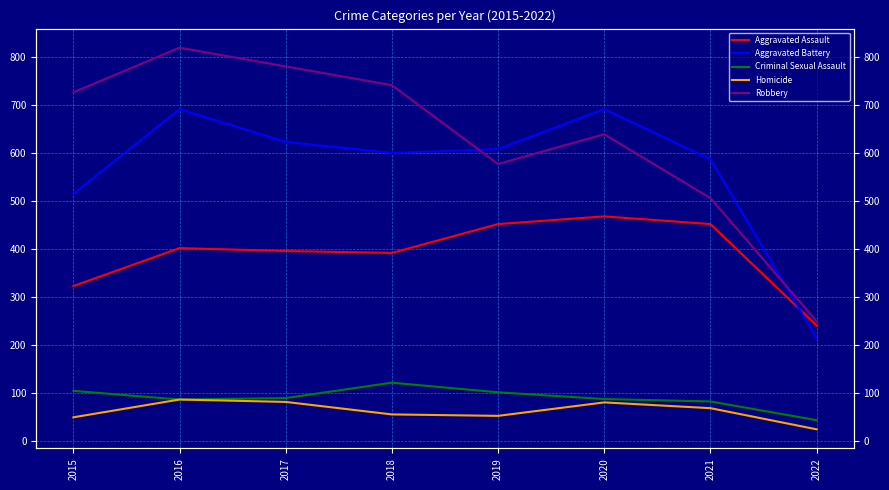

True or false: Homicide has more than 1 interior local peaks.

True